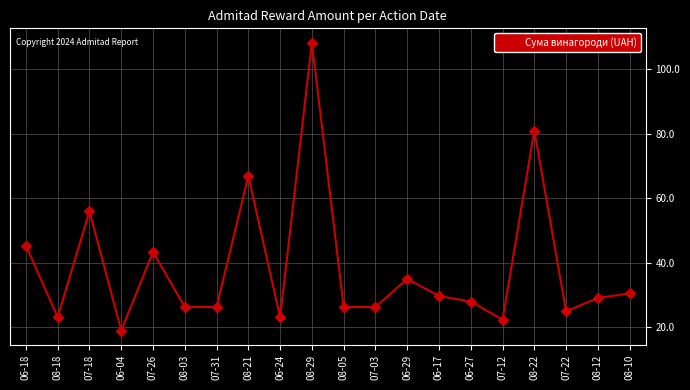

What is the change in value from 07-26 to 07-12?

-21.0